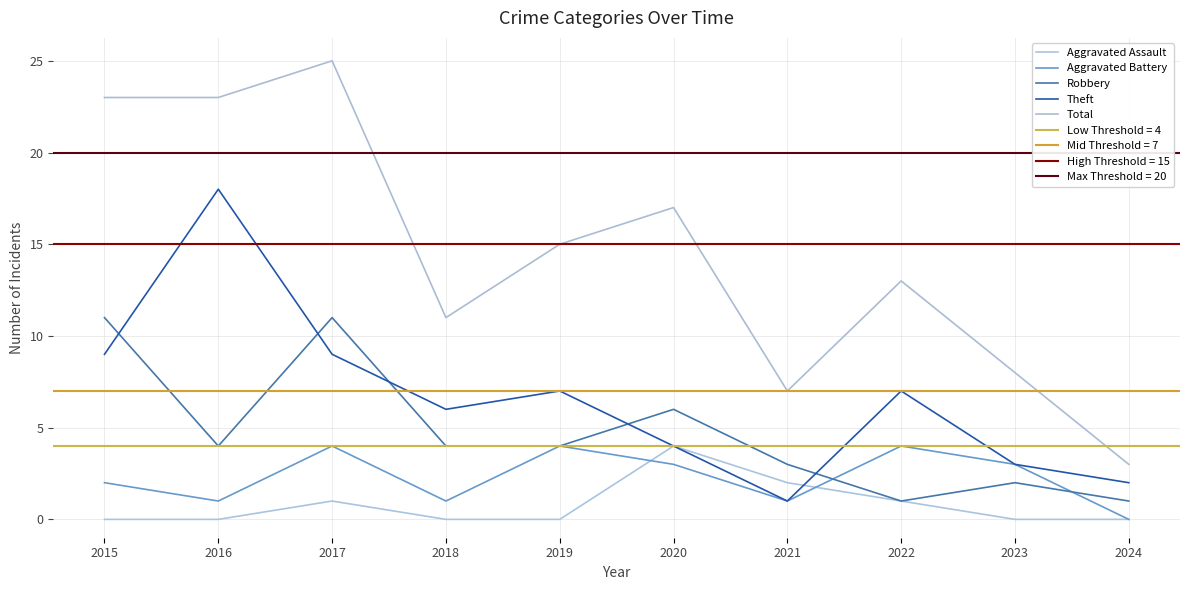

What is the difference between the highest and lowest values at 2021?

6